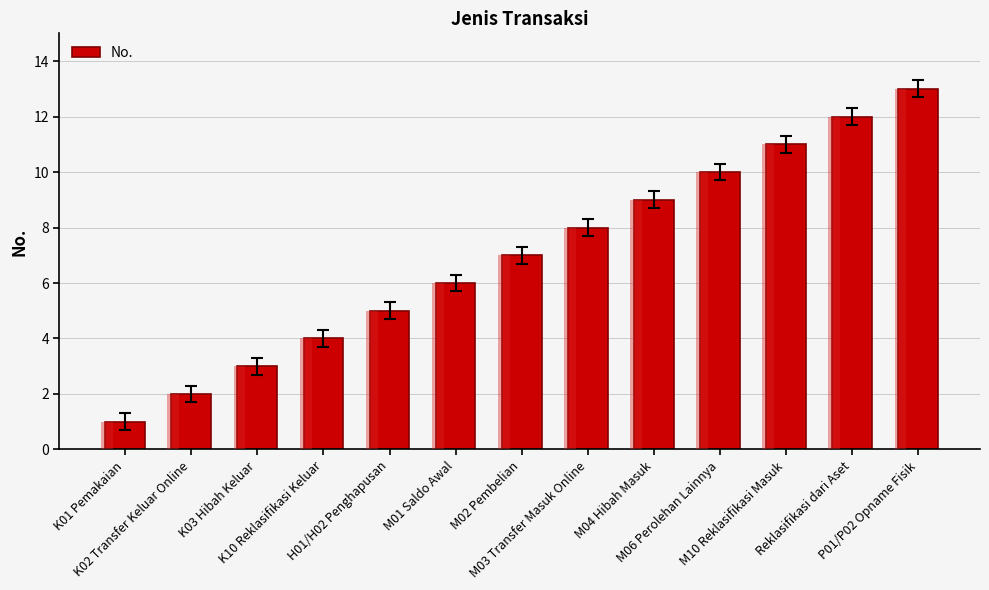

What position from the left is M02 Pembelian?

7